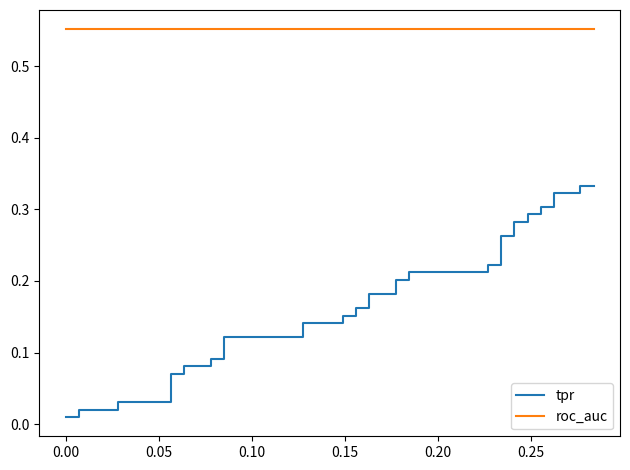

True or false: roc_auc and tpr cross at least once.

False